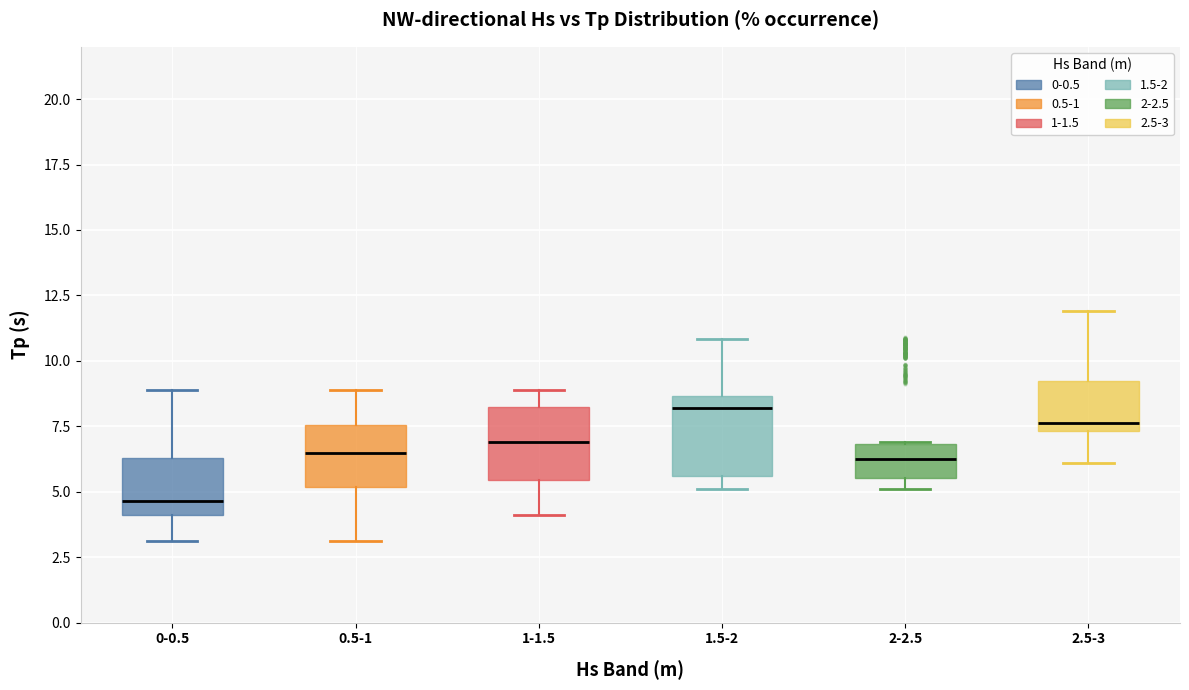

Reading left to right, transcribe this box plot: for each box, give where its median line is, the range the box spans, and where its two whiskers end, as read against the y-axis. The values are not printed on the chart, so give them approximately, as read against the axis.

0-0.5: median 4.5, box 4.0 to 6.5, whiskers 3.0 to 9.0
0.5-1: median 6.5, box 5.0 to 7.5, whiskers 3.0 to 9.0
1-1.5: median 7.0, box 5.5 to 8.5, whiskers 4.0 to 9.0
1.5-2: median 8.0, box 5.5 to 8.5, whiskers 5.0 to 11.0
2-2.5: median 6.0, box 5.5 to 7.0, whiskers 5.0 to 7.0
2.5-3: median 7.5 (just above the box's lower edge), box 7.5 to 9.0, whiskers 6.0 to 12.0